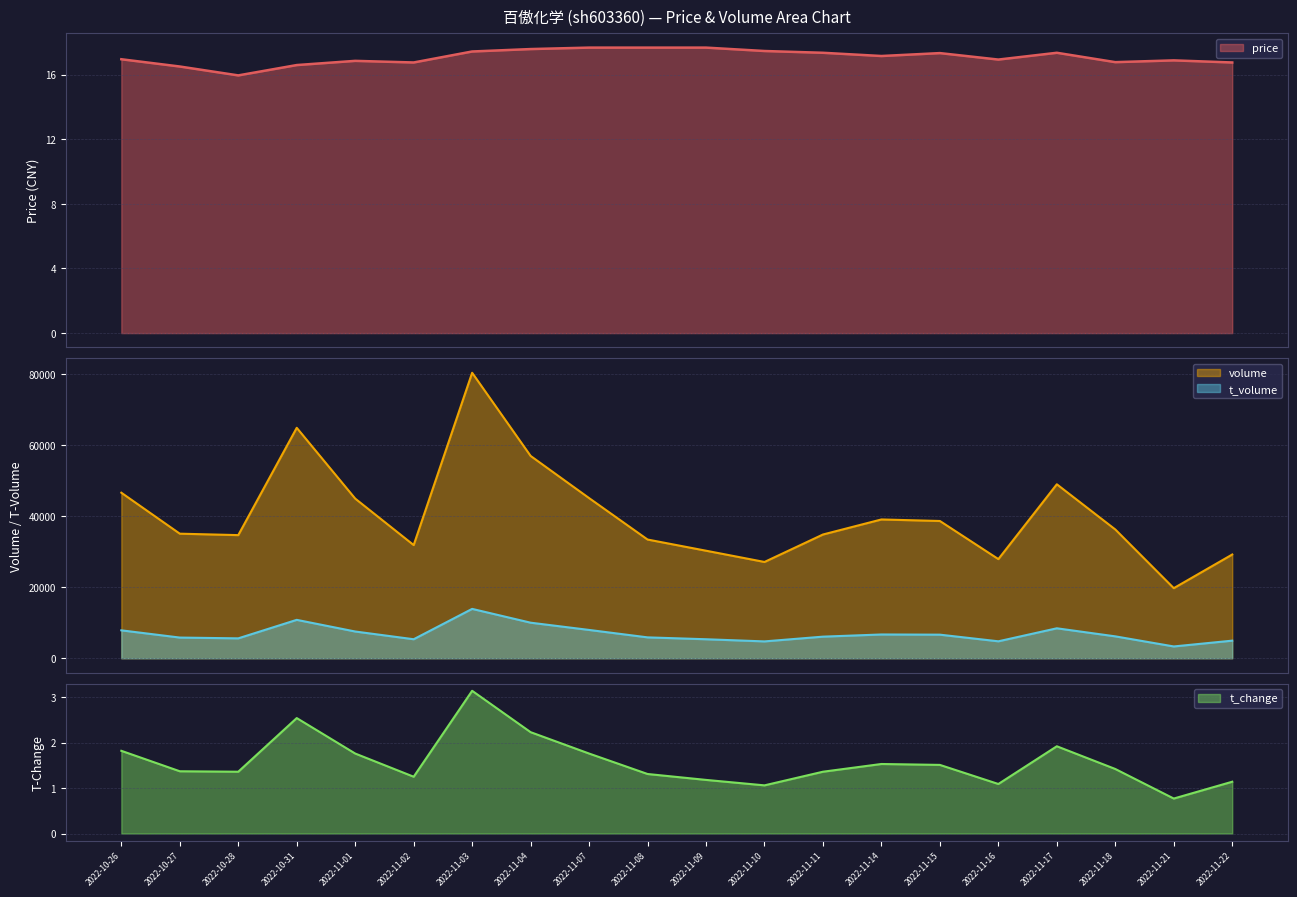

True or false: t_volume and volume cross at least once.

False